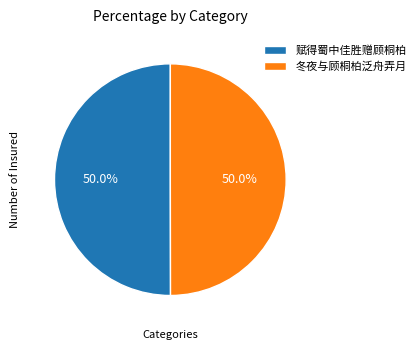

What portion of the pie excludes 冬夜与顾桐柏泛舟弄月?

50.0%